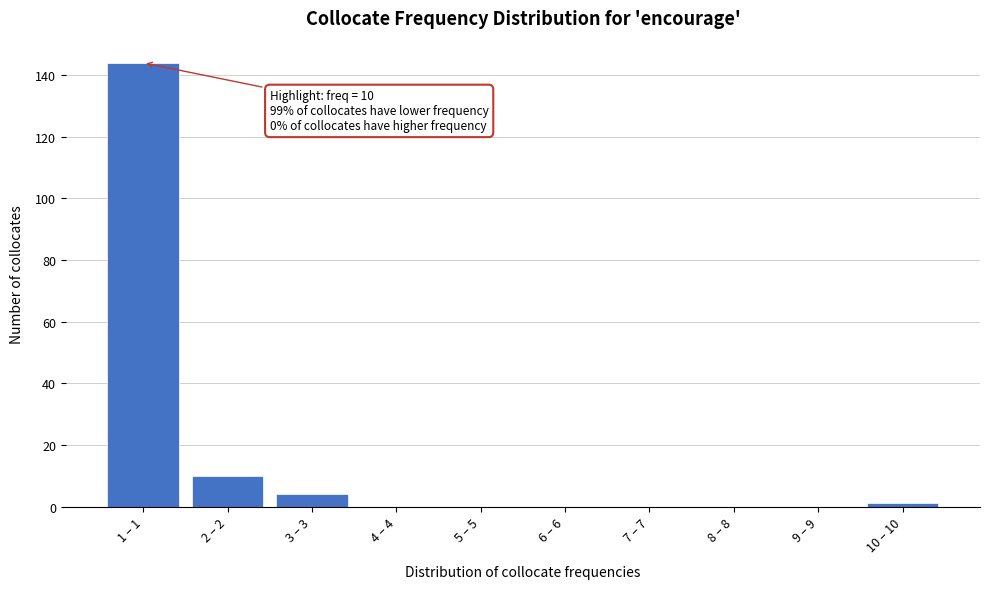

Reading left to right, list all the values displayed in this chart.

1 – 1=144	2 – 2=10	3 – 3=4	4 – 4=0	5 – 5=0	6 – 6=0	7 – 7=0	8 – 8=0	9 – 9=0	10 – 10=1